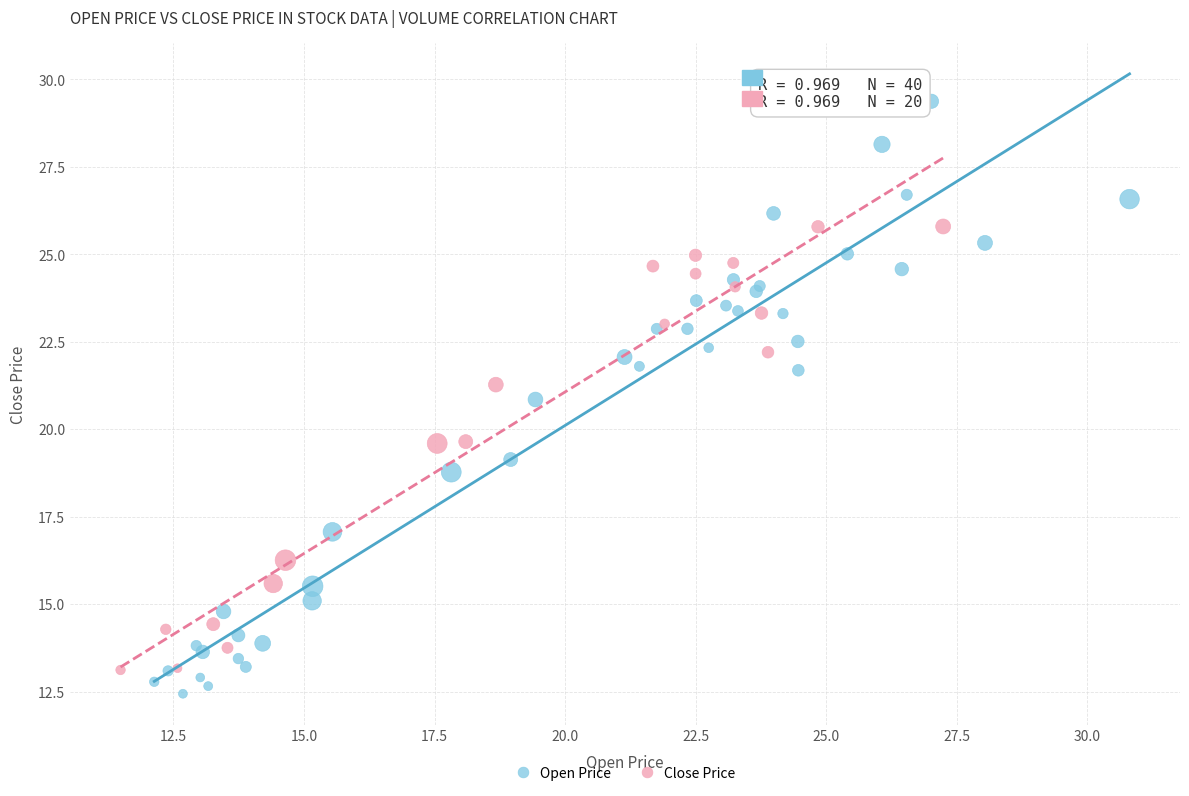

Which series has the widest spread of Y values?

Open Price